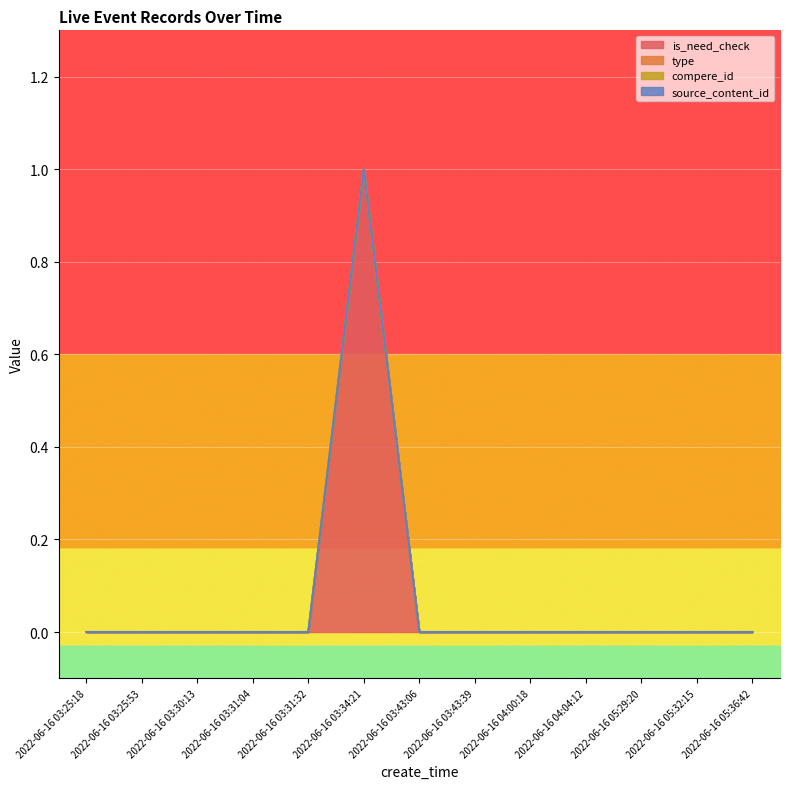

Reading left to right, extract all data points from this chart.

is_need_check: 2022-06-16 03:25:18=0	2022-06-16 03:25:53=0	2022-06-16 03:30:13=0	2022-06-16 03:31:04=0	2022-06-16 03:31:32=0	2022-06-16 03:34:21=1	2022-06-16 03:43:06=0	2022-06-16 03:43:39=0	2022-06-16 04:00:18=0	2022-06-16 04:04:12=0	2022-06-16 05:29:20=0	2022-06-16 05:32:15=0	2022-06-16 05:36:42=0
type: 2022-06-16 03:25:18=0	2022-06-16 03:25:53=0	2022-06-16 03:30:13=0	2022-06-16 03:31:04=0	2022-06-16 03:31:32=0	2022-06-16 03:34:21=0	2022-06-16 03:43:06=0	2022-06-16 03:43:39=0	2022-06-16 04:00:18=0	2022-06-16 04:04:12=0	2022-06-16 05:29:20=0	2022-06-16 05:32:15=0	2022-06-16 05:36:42=0
compere_id: 2022-06-16 03:25:18=0	2022-06-16 03:25:53=0	2022-06-16 03:30:13=0	2022-06-16 03:31:04=0	2022-06-16 03:31:32=0	2022-06-16 03:34:21=0	2022-06-16 03:43:06=0	2022-06-16 03:43:39=0	2022-06-16 04:00:18=0	2022-06-16 04:04:12=0	2022-06-16 05:29:20=0	2022-06-16 05:32:15=0	2022-06-16 05:36:42=0
source_content_id: 2022-06-16 03:25:18=0	2022-06-16 03:25:53=0	2022-06-16 03:30:13=0	2022-06-16 03:31:04=0	2022-06-16 03:31:32=0	2022-06-16 03:34:21=0	2022-06-16 03:43:06=0	2022-06-16 03:43:39=0	2022-06-16 04:00:18=0	2022-06-16 04:04:12=0	2022-06-16 05:29:20=0	2022-06-16 05:32:15=0	2022-06-16 05:36:42=0